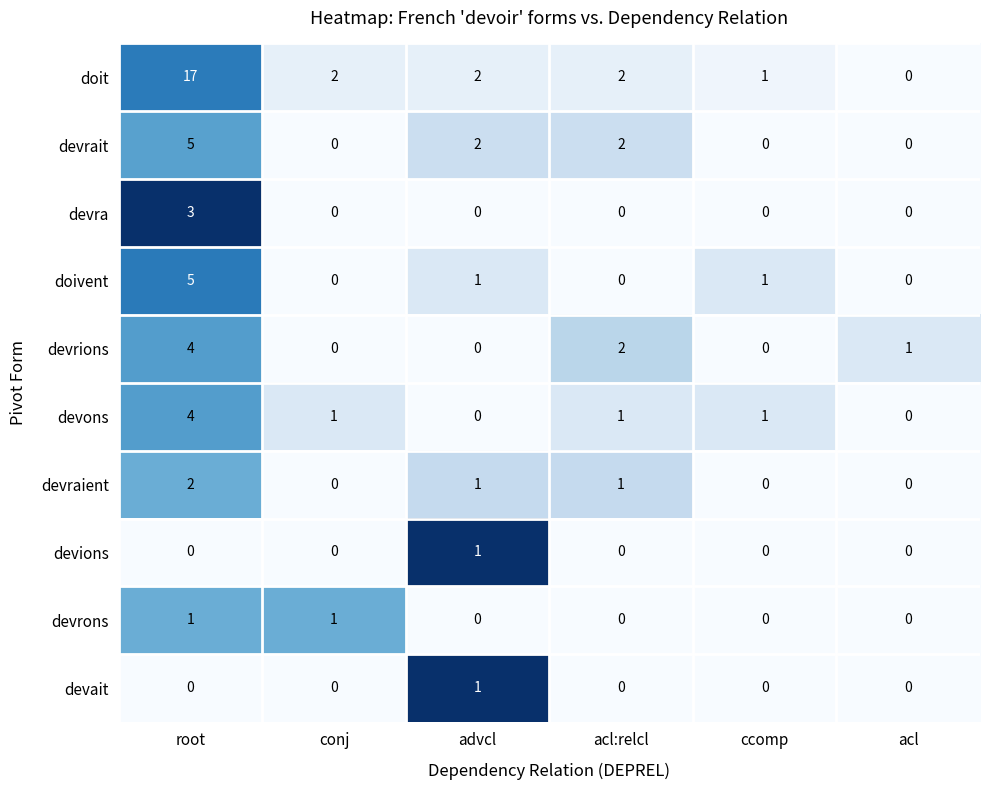

What is the sum of all doit values?

24